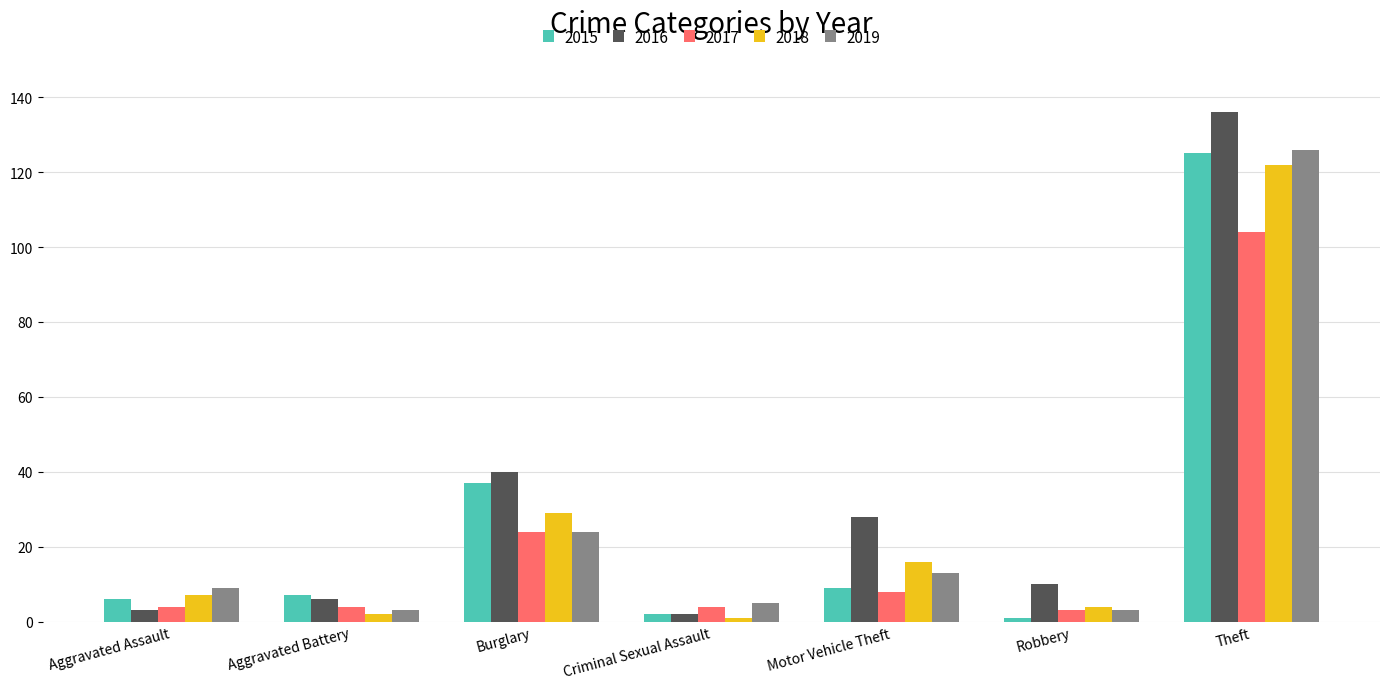

Is it true that 2015 equals 2 at Criminal Sexual Assault?

True